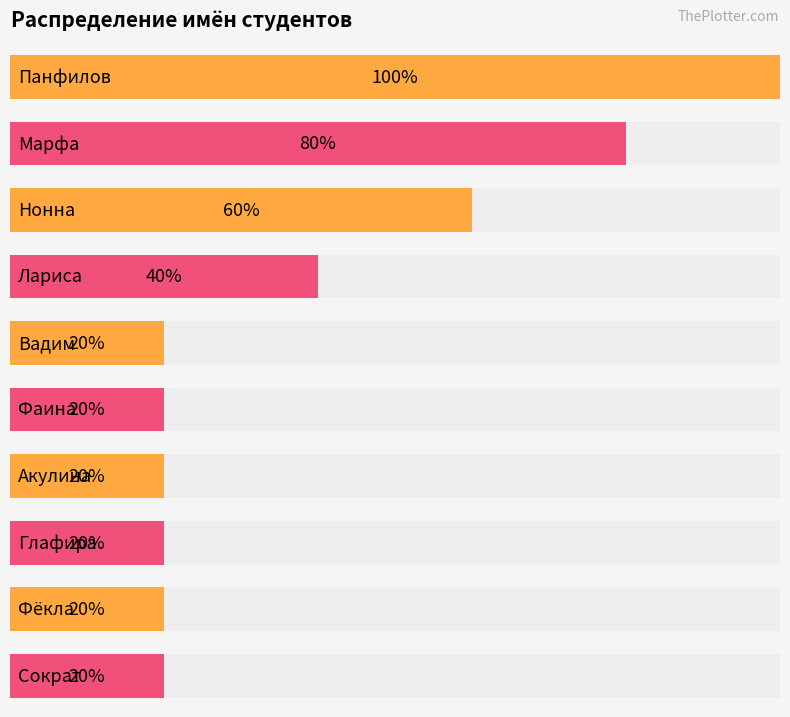

List the labels in order of value, smallest first.

Вадим, Фаина, Акулина, Глафира, Фёкла, Сократ, Лариса, Нонна, Марфа, Панфилов